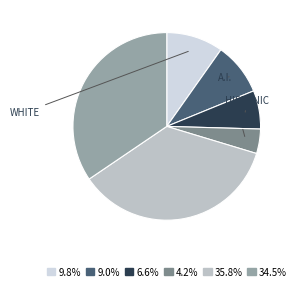

Is there any slice that represents more than half of the pie?

No